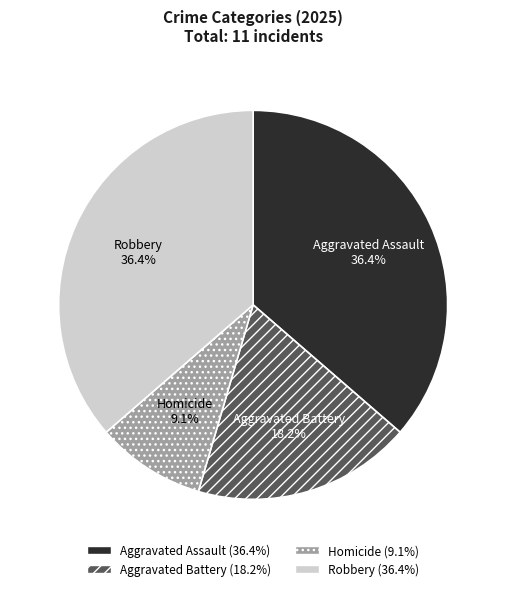

Which slice is the smallest?

Homicide